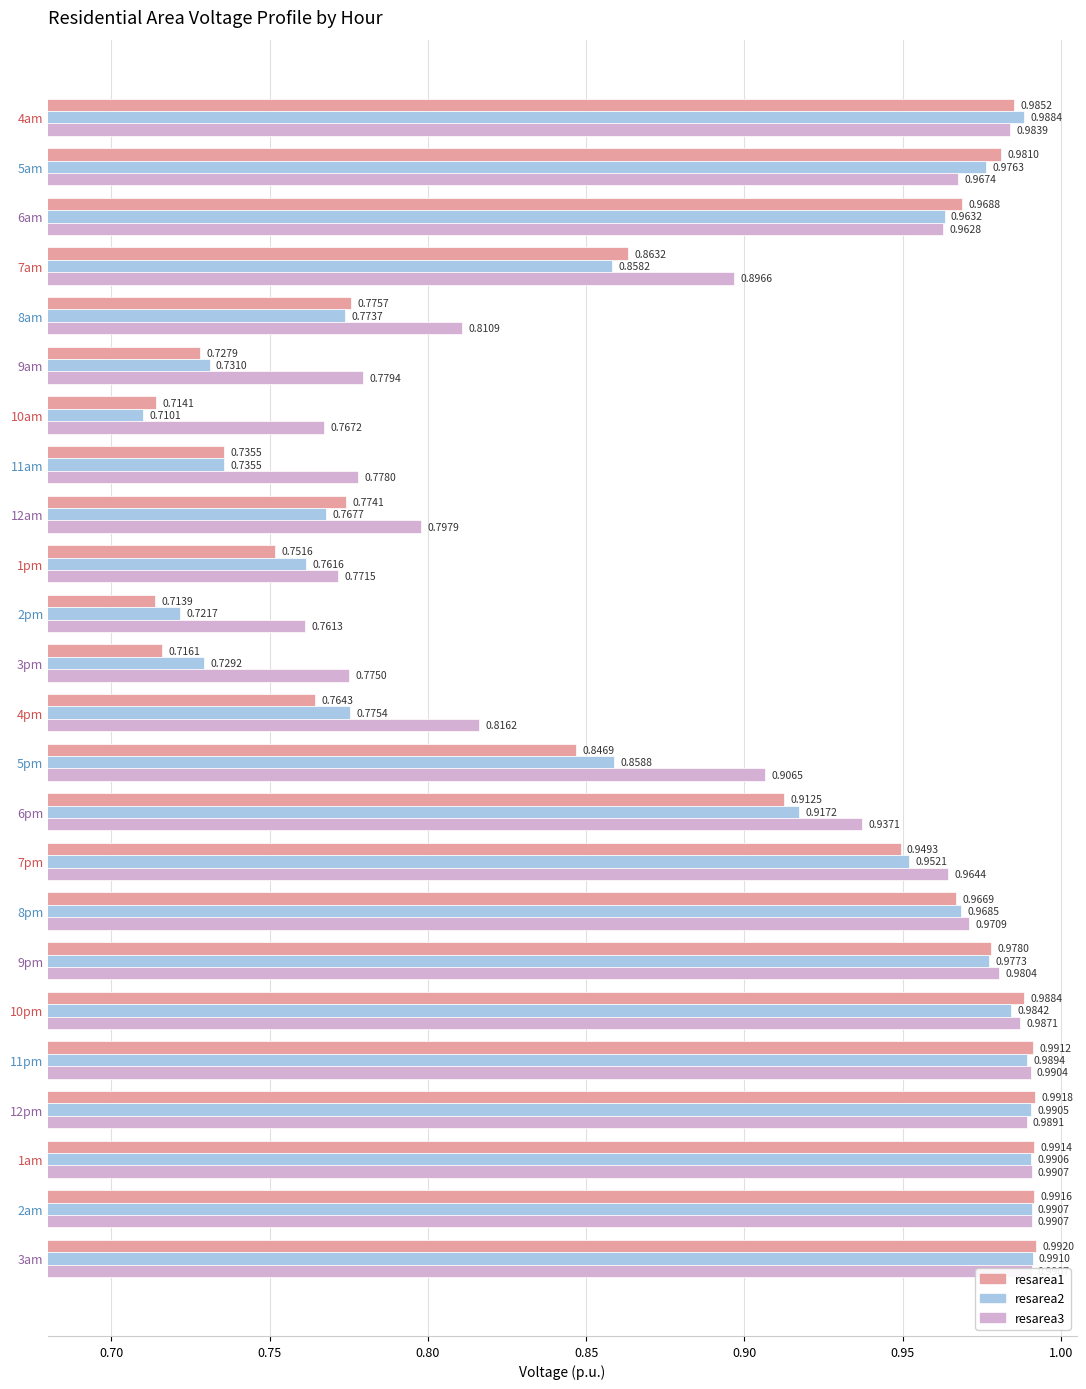

What is the highest value of the resarea1 series?

1.0